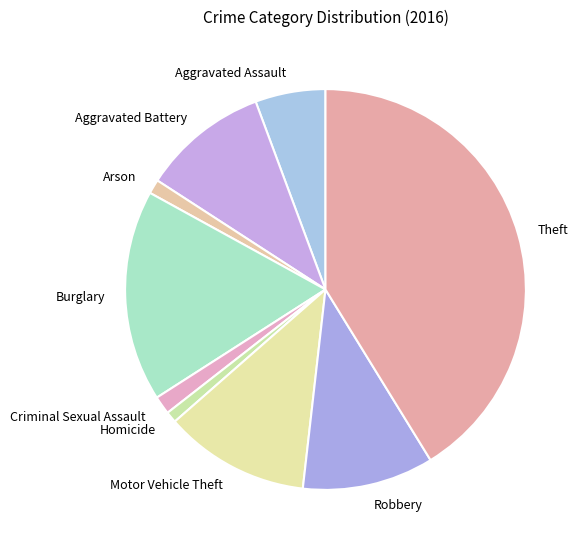

Approximately how many times larger is the value at Robbery compared to Aggravated Battery?

1.0